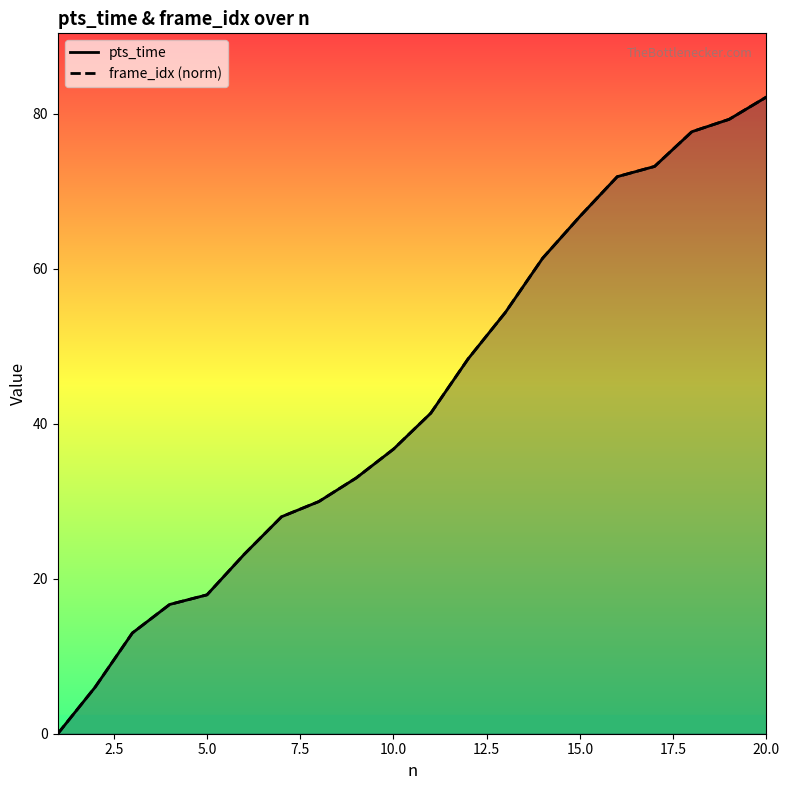

True or false: frame_idx (norm) and pts_time cross at least once.

False